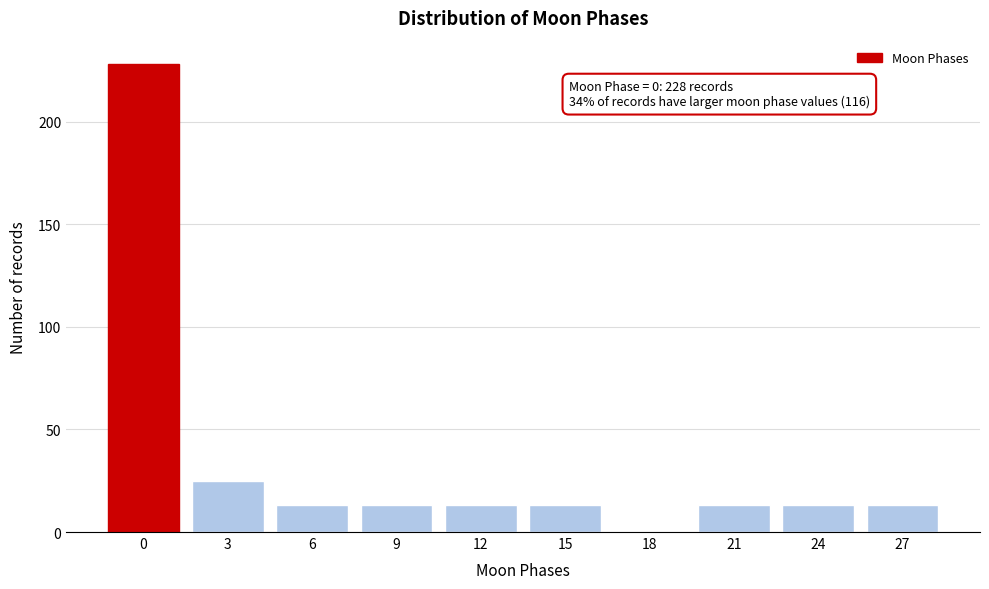

Reading left to right, transcribe all the data shown in this chart.

0=228	3=25	6=13	9=13	12=13	15=13	18=0	21=13	24=13	27=13